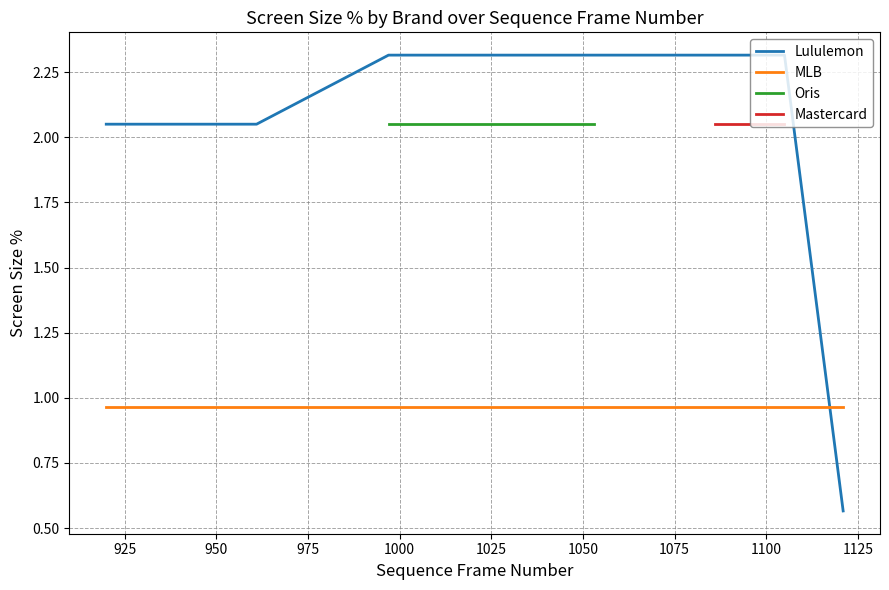

What is the average value of the Mastercard series?

2.0